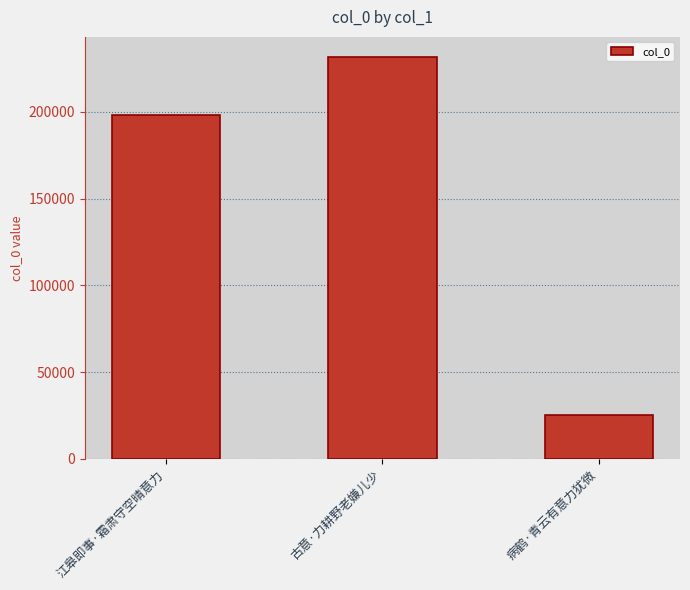

What is the approximate value at 江皋即事·霜肃守空晴意力, to the nearest 100?

198400